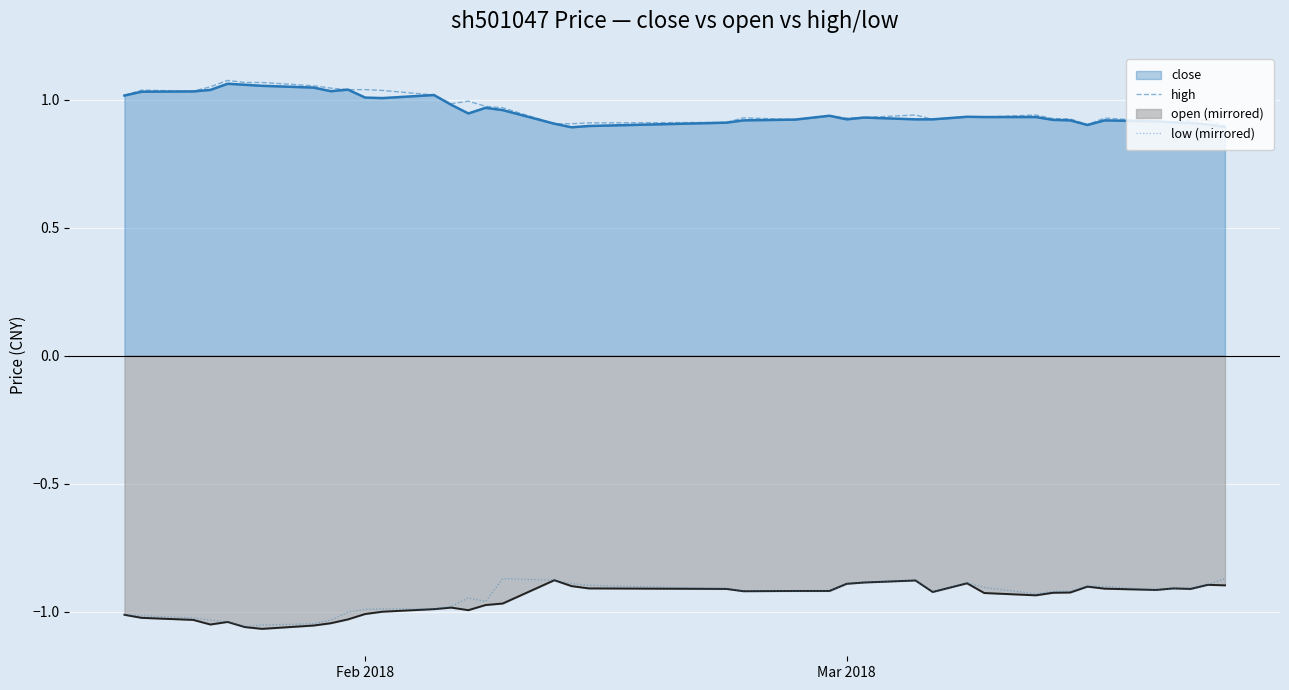

How many categories are shown in the chart?

40